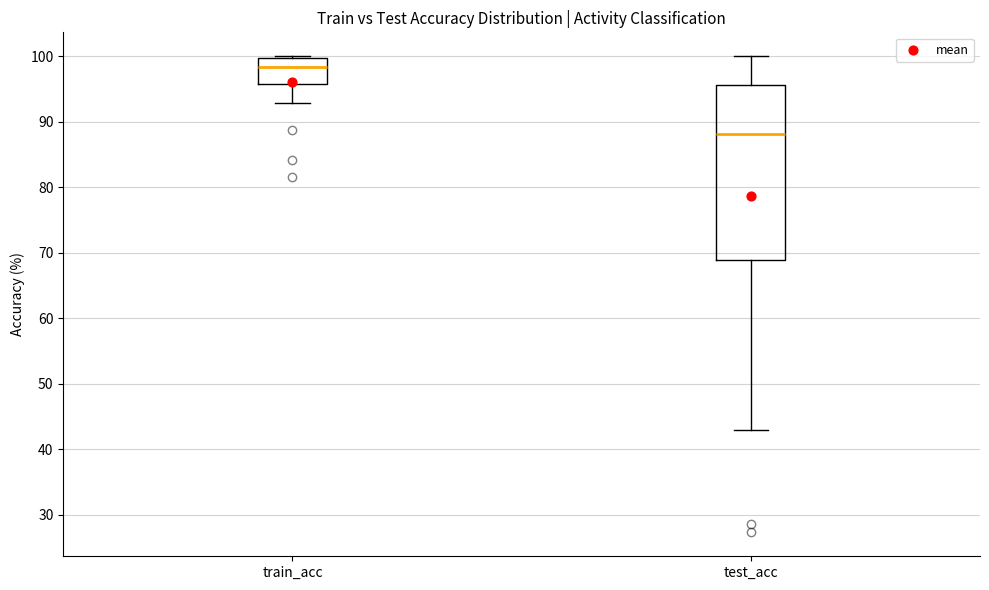

Which box is the tallest, from its lower edge to its upper edge?

test_acc